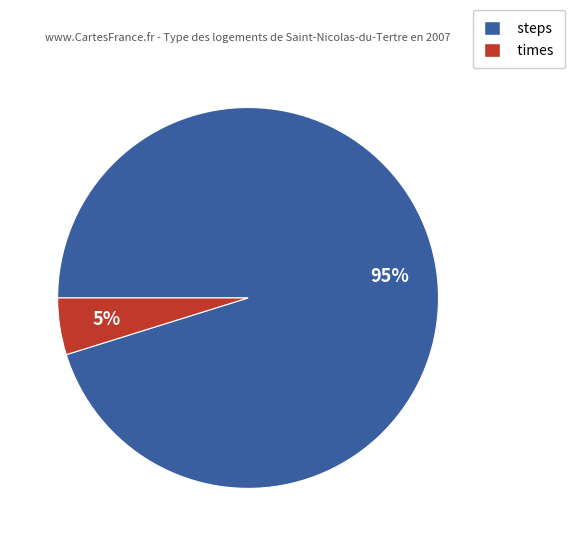

Is the sum of times and steps greater than half?

Yes